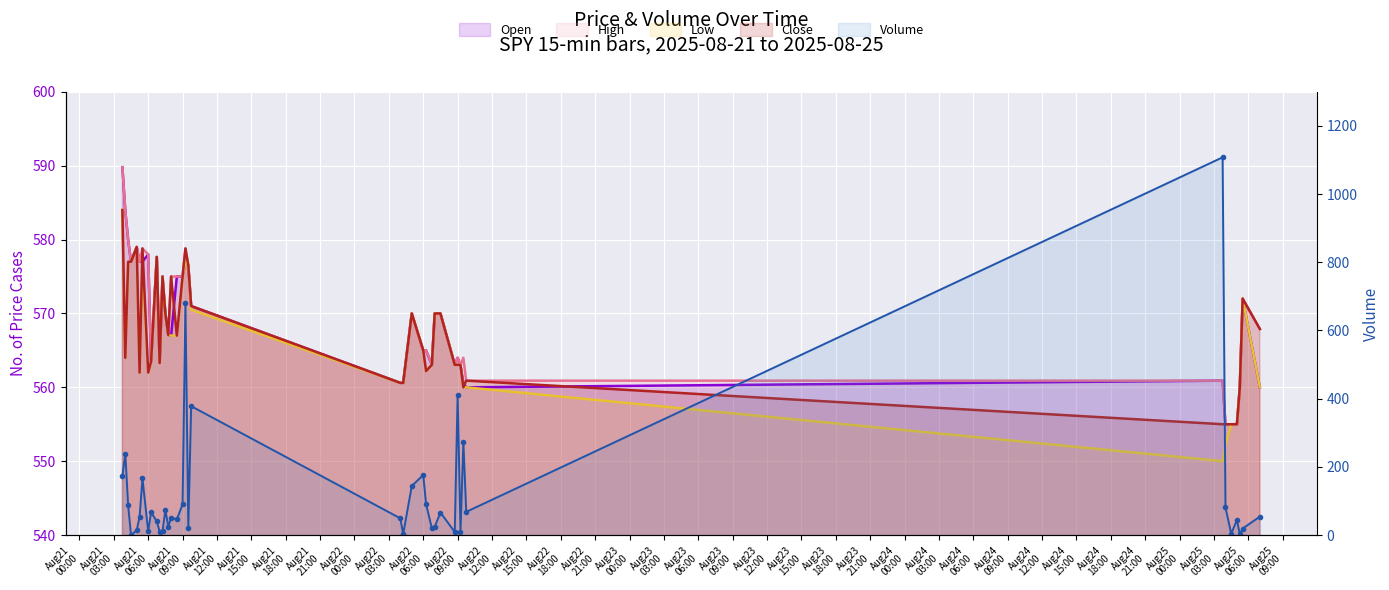

In Close (line), how many points are lower than both neighbors (excluding endpoints)?

8